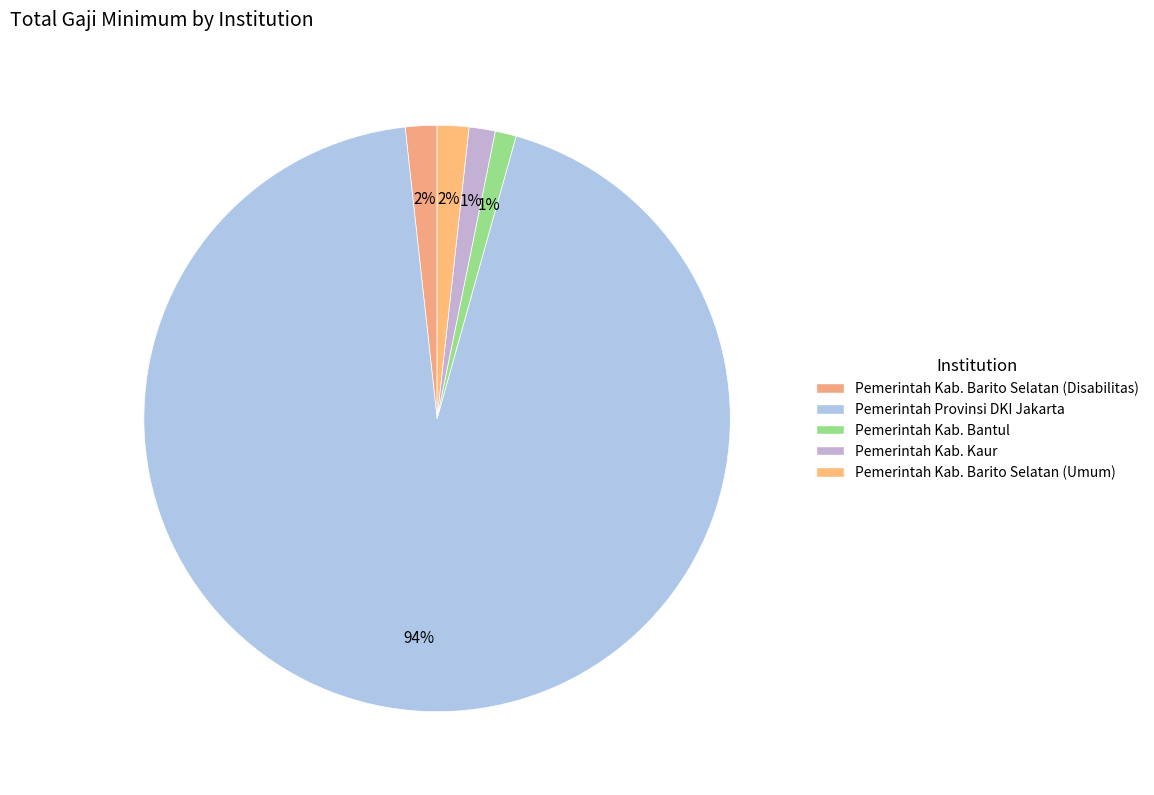

Approximately how many times larger is the value at Pemerintah Kab. Barito Selatan (Umum) compared to Pemerintah Kab. Kaur?

1.2